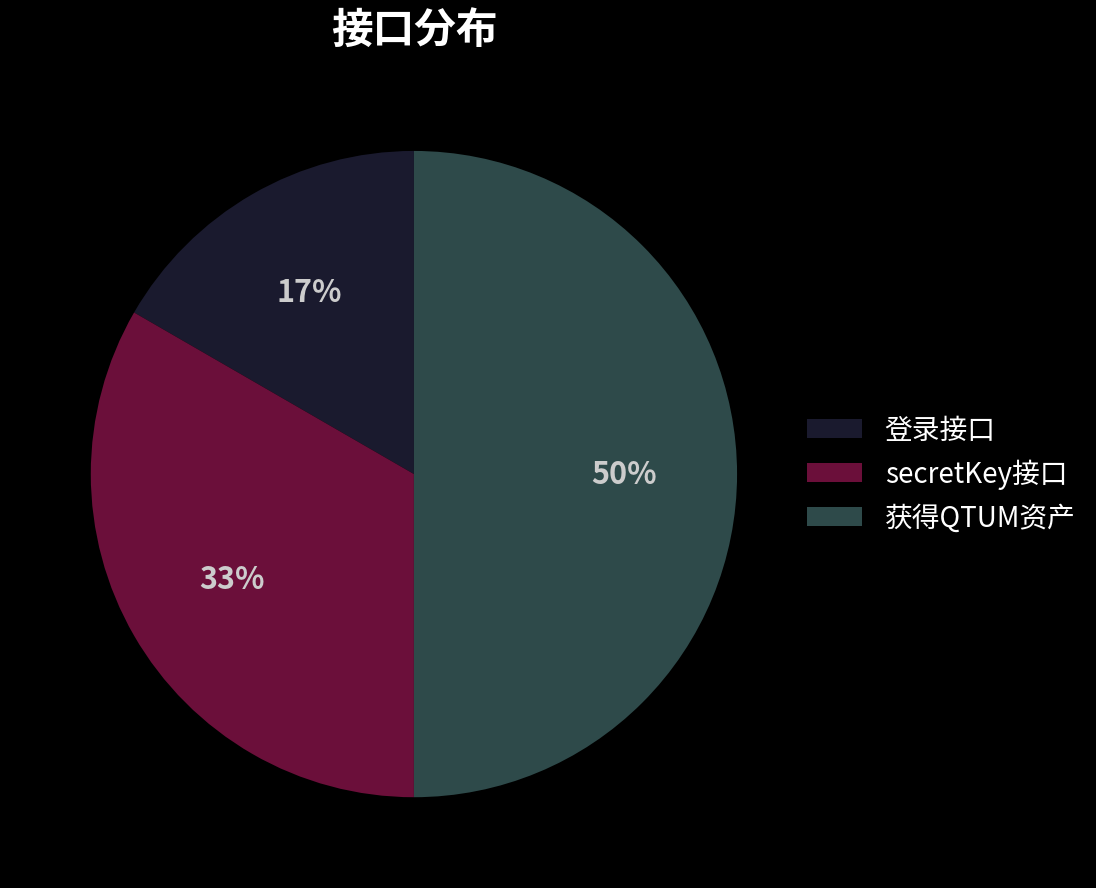

How many slices are in this pie chart?

3